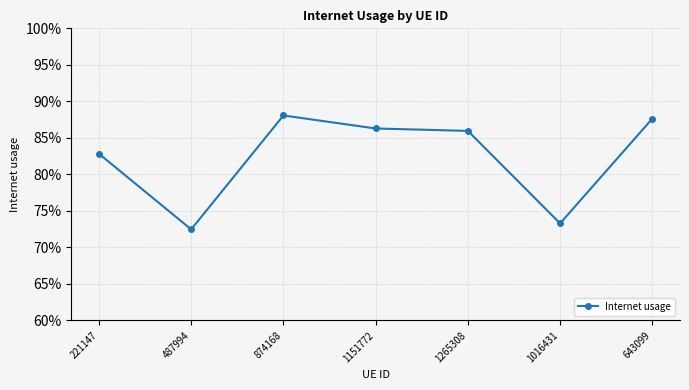

What is the label of the 6th point from the right?

487994